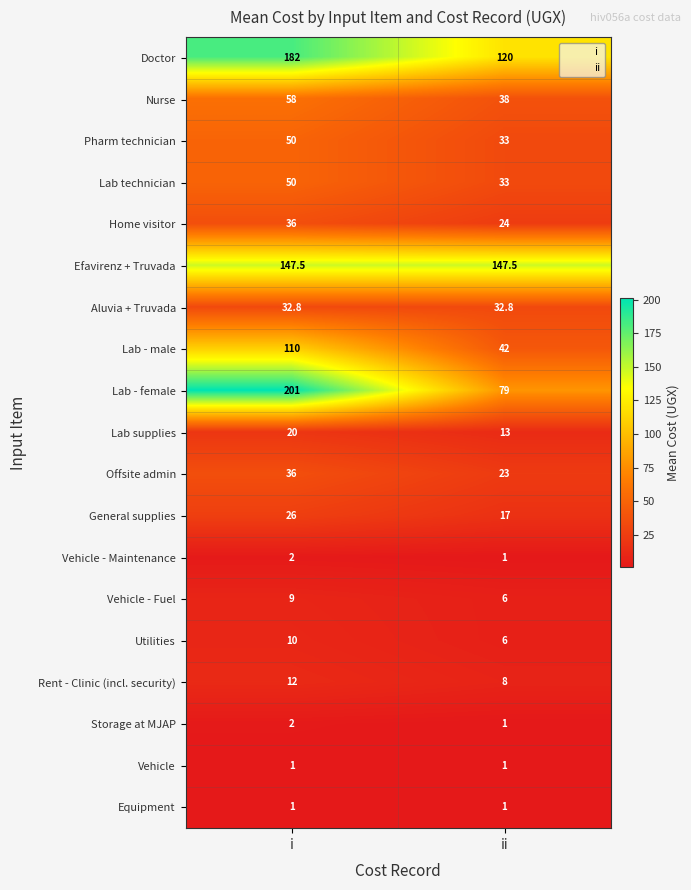

At how many categories does at least one series exceed 83?

2